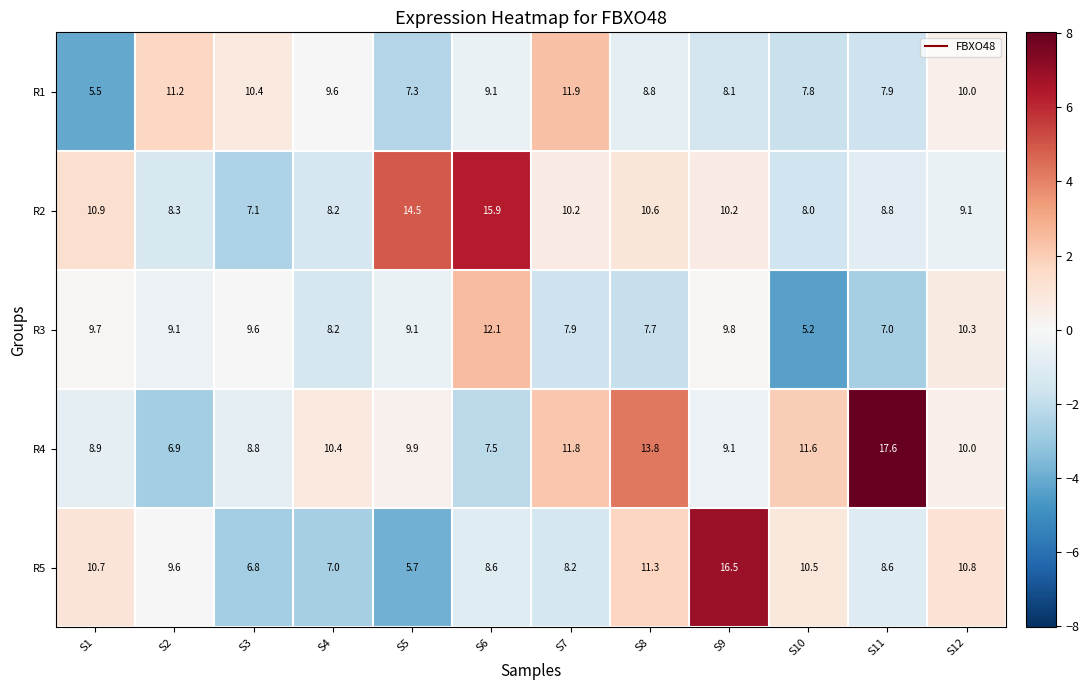

What value does the R2 series have at S11?

8.8